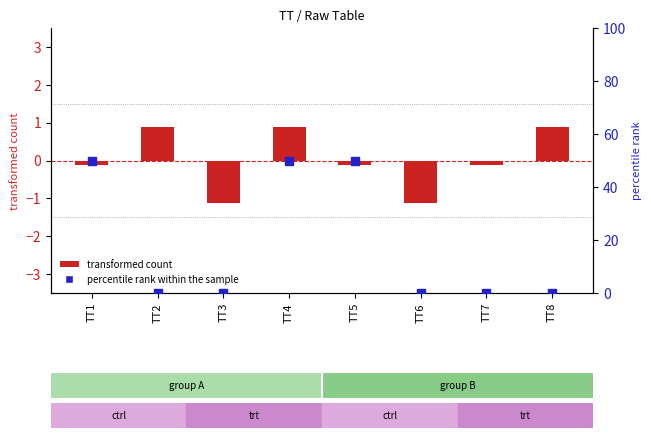

Which series reaches the maximum Y coordinate?

percentile rank within the sample